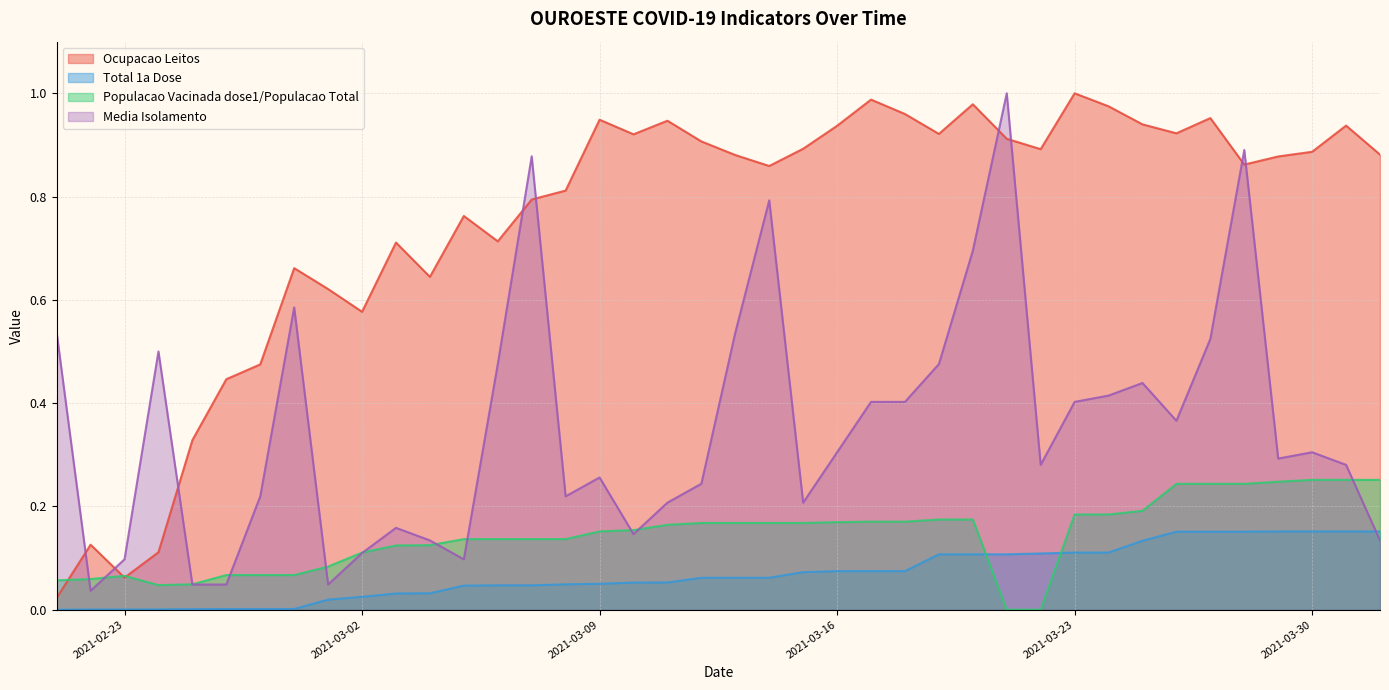

What is the label of the 22nd point from the right?

2021-03-11